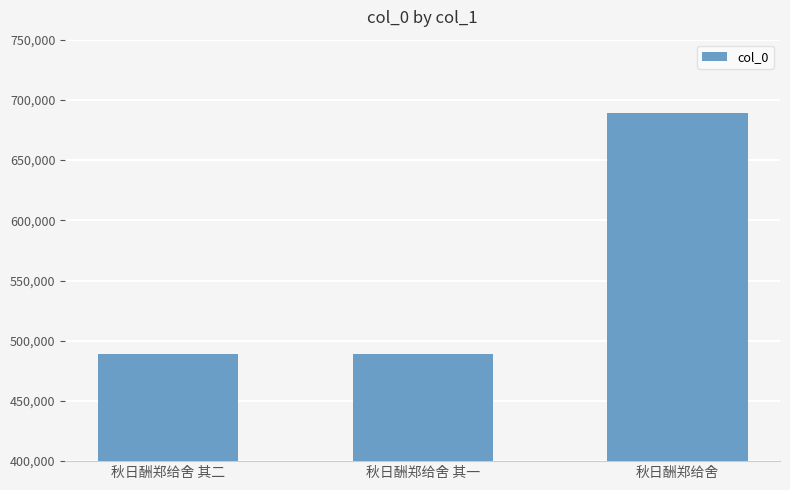

How many distinct data groups are displayed?

1